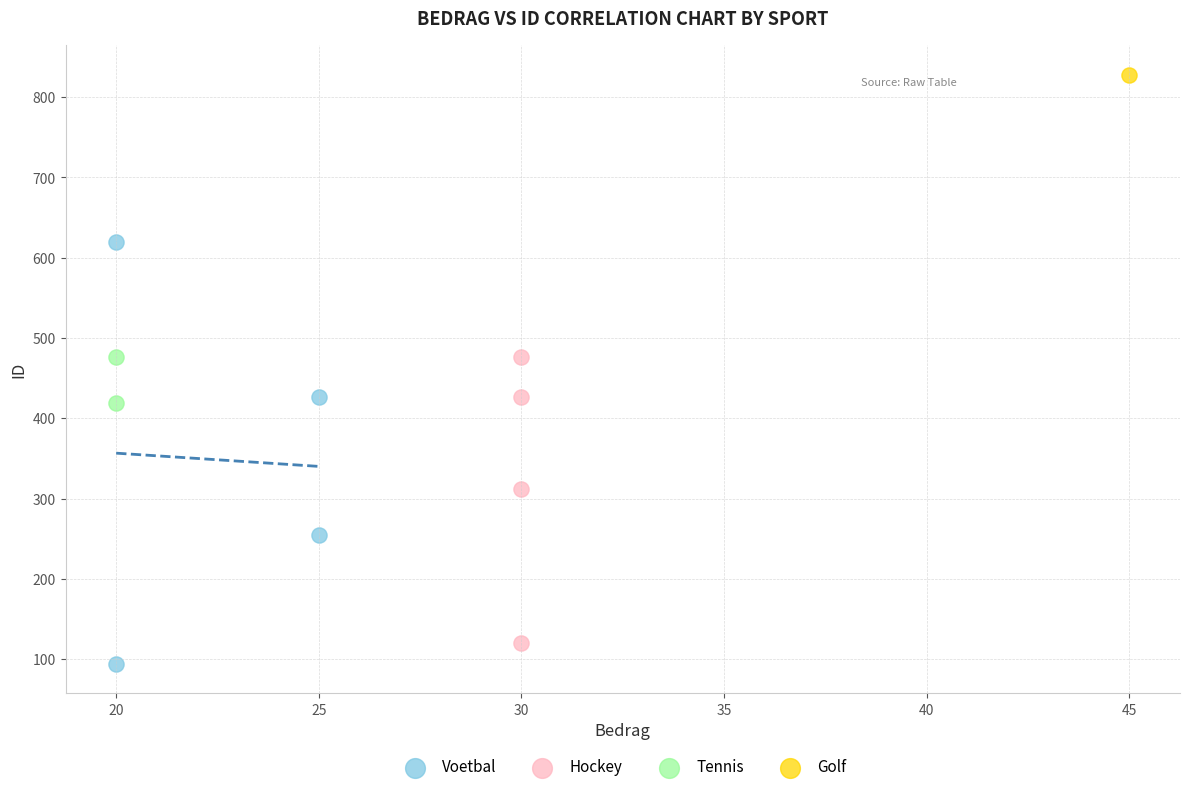

What are all the series names shown in the legend?

Voetbal, Hockey, Tennis, Golf